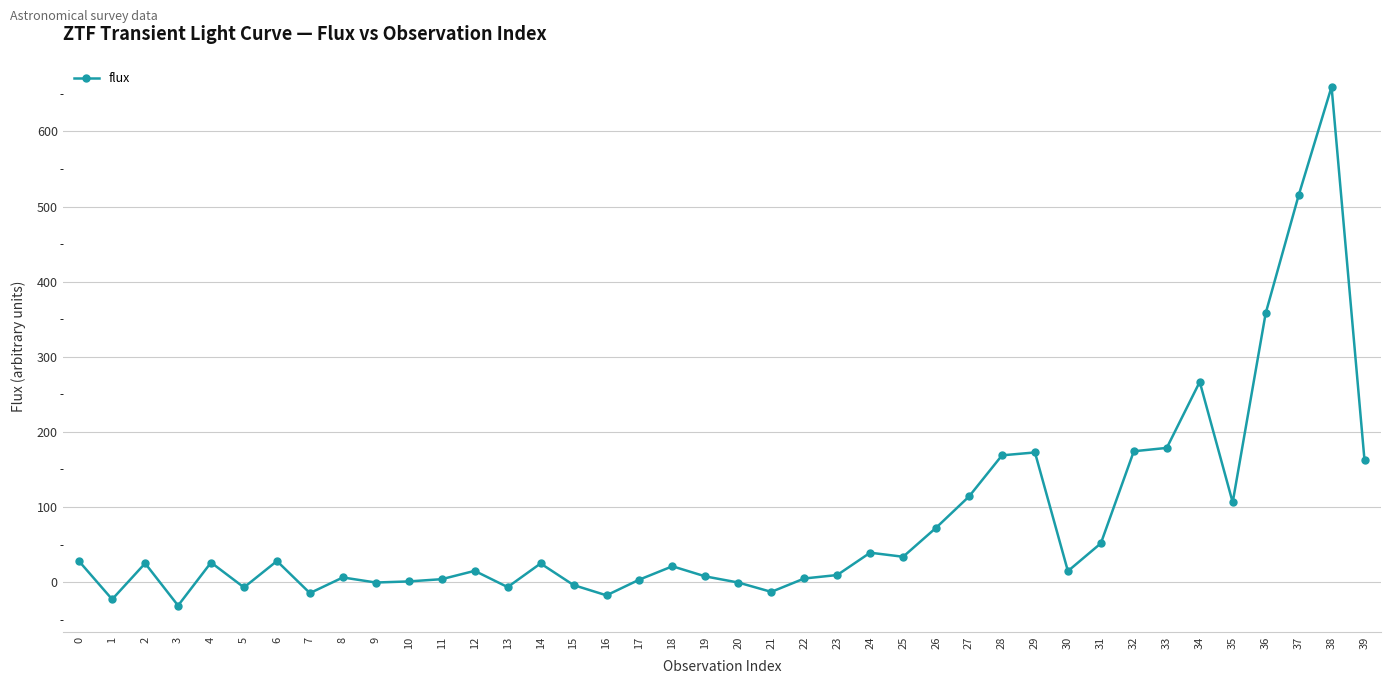

The chart shows a value of 72.4 at 26. True or false?

True